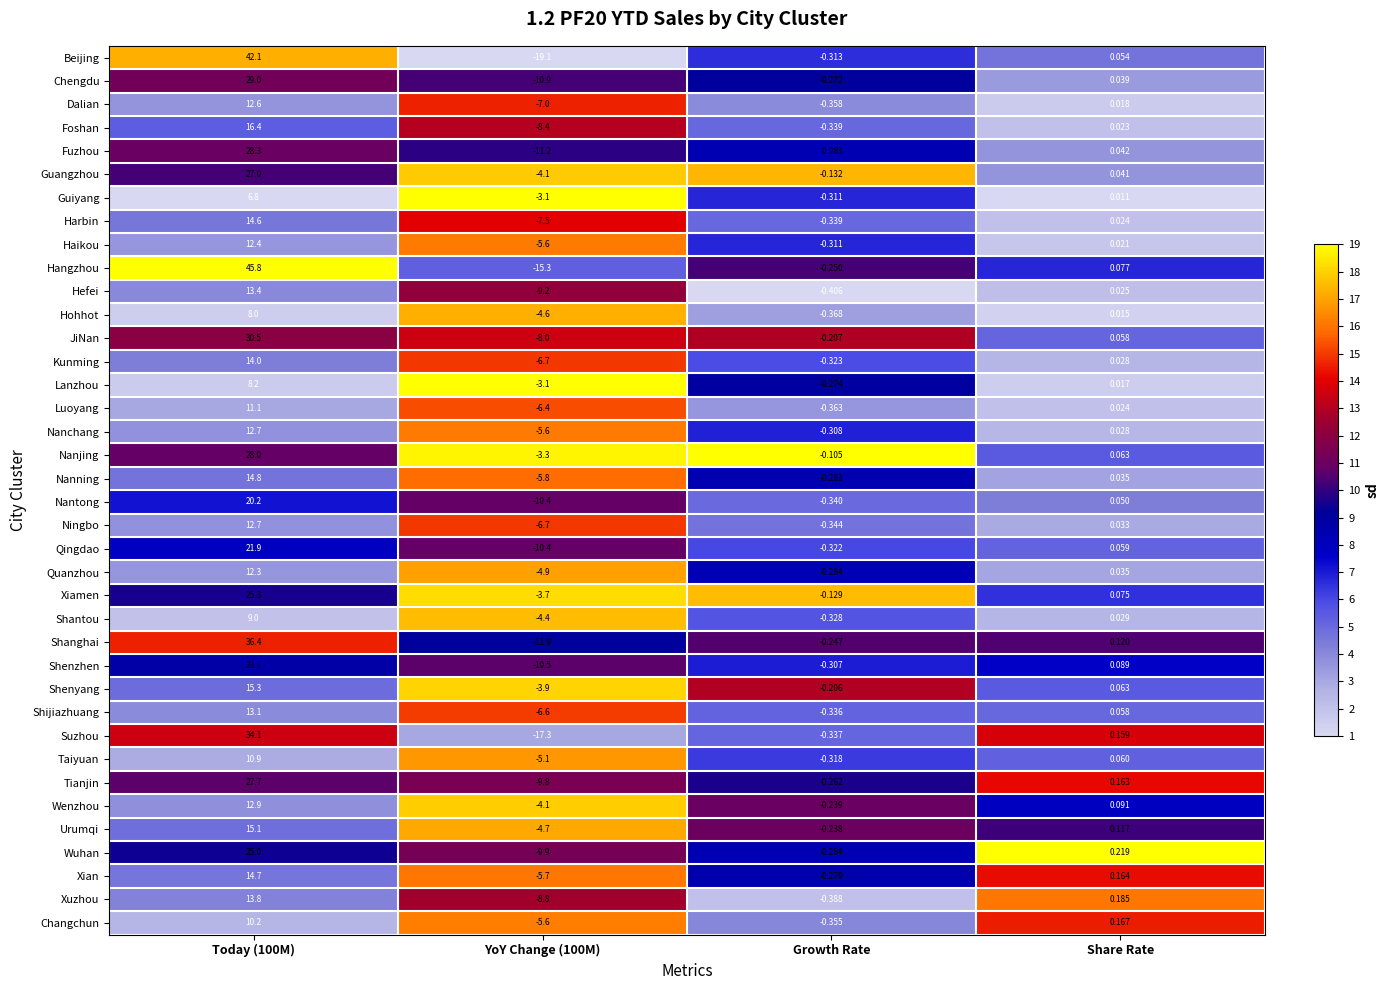

At which label is Guangzhou closest to 11?

Share Rate